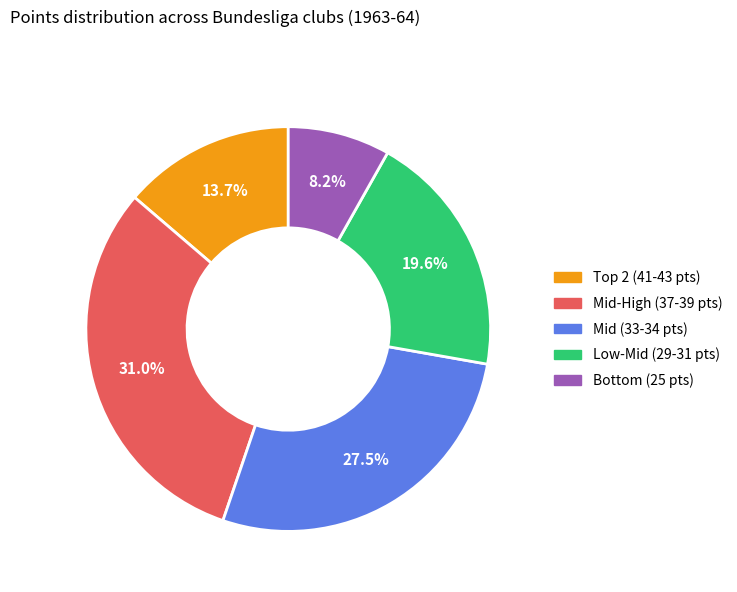

Is there a majority slice in this chart?

No